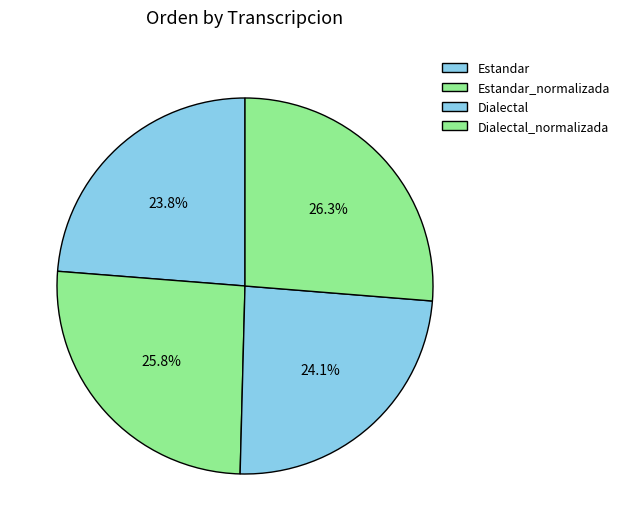

Which slice is the smallest?

Estandar